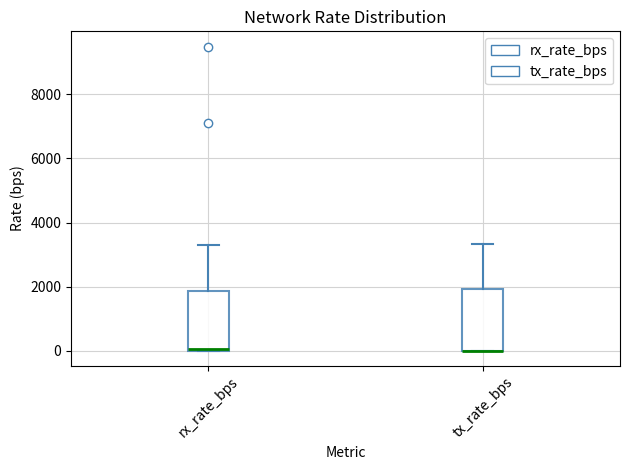

Reading left to right, transcribe this box plot: for each box, give where its median line is, the range the box spans, and where its two whiskers end, as read against the y-axis. The values are not printed on the chart, so give them approximately, as read against the axis.

rx_rate_bps: median 0, box 0 to 1800, whiskers 0 to 3400
tx_rate_bps: median 0 (drawn on the box's lower edge), box 0 to 2000, whiskers 0 to 3400